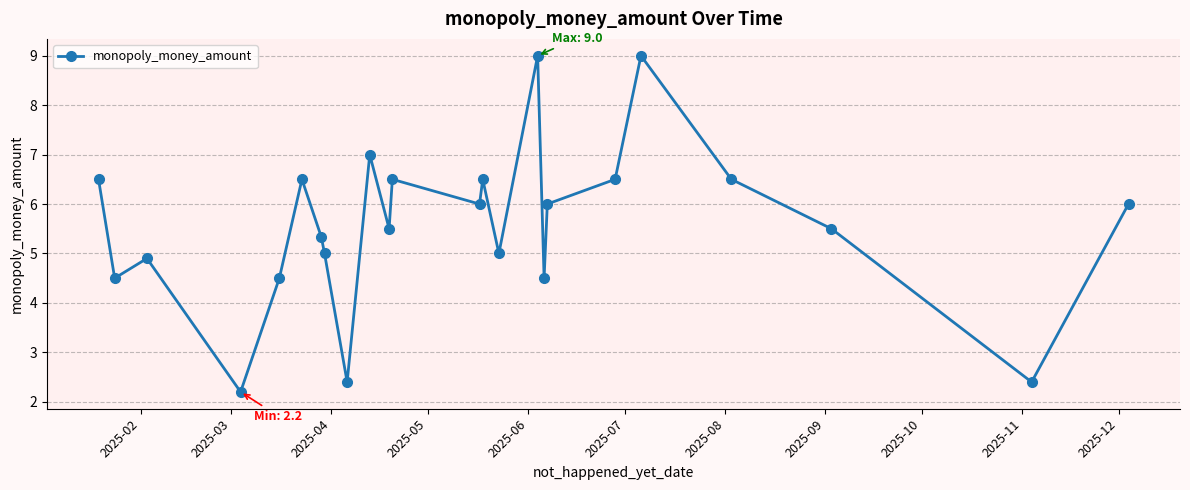

How many lines are shown in the chart?

1